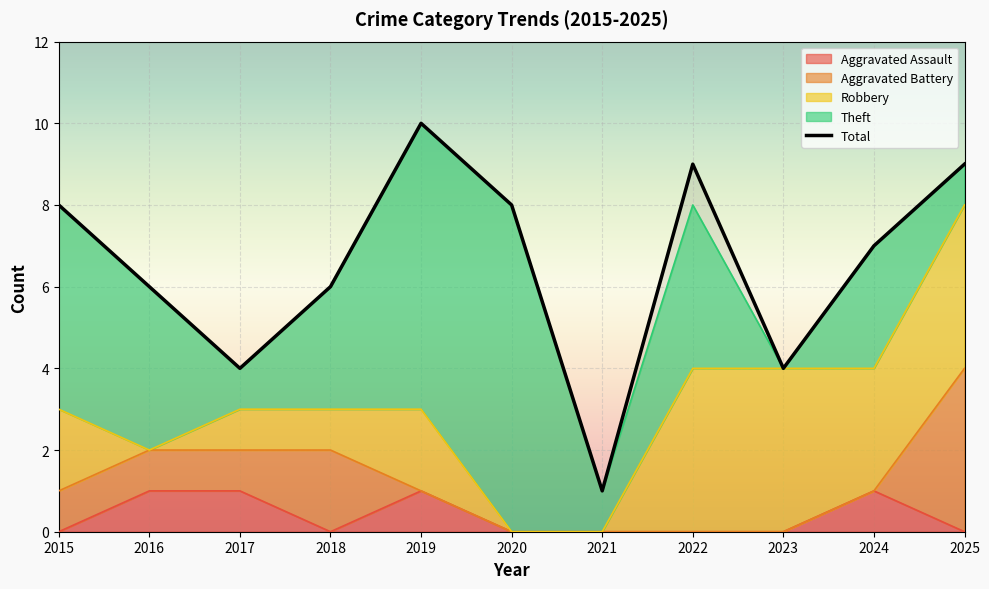

How many interior local peaks does the Robbery series have?

1